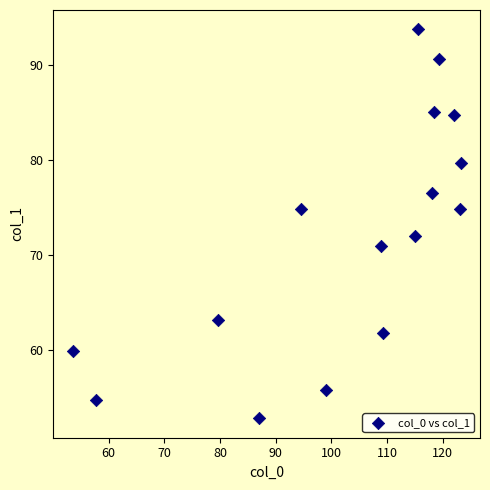

What is the range of X values (max minus min)?

69.7